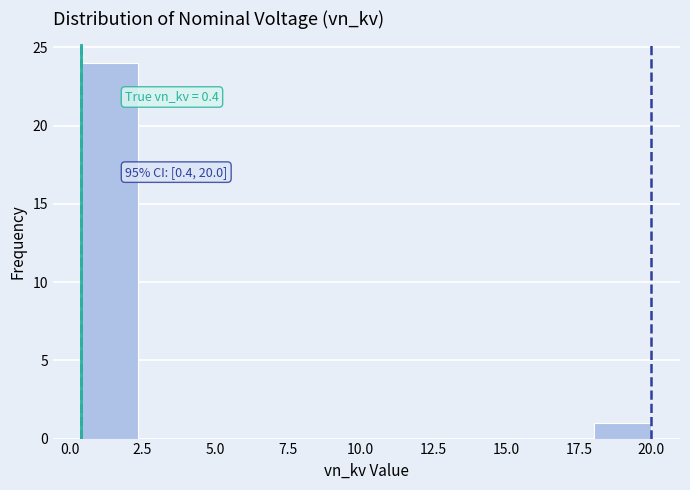

Read against the x-axis, roughly where is the centre of the tallest bar?

1.5